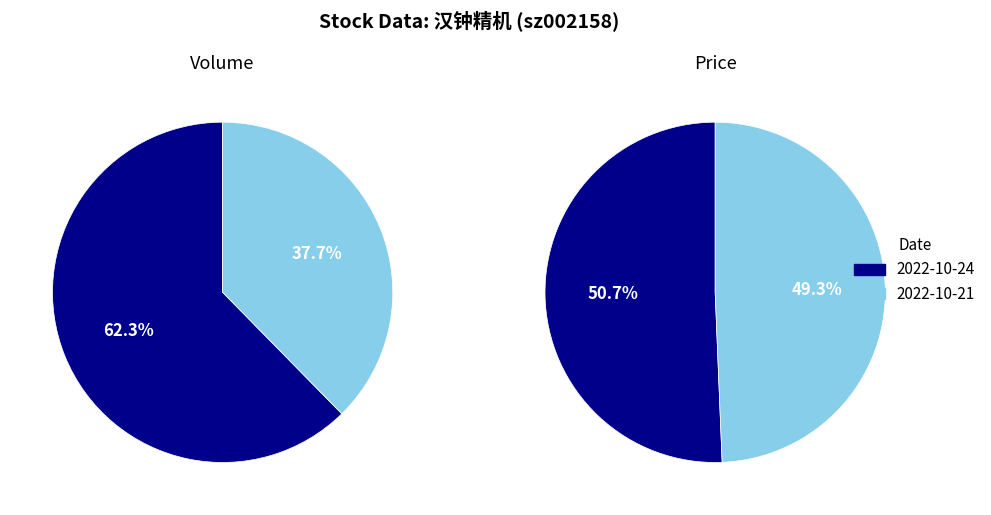

True or false: 97849 accounts for 62% of the total.

True